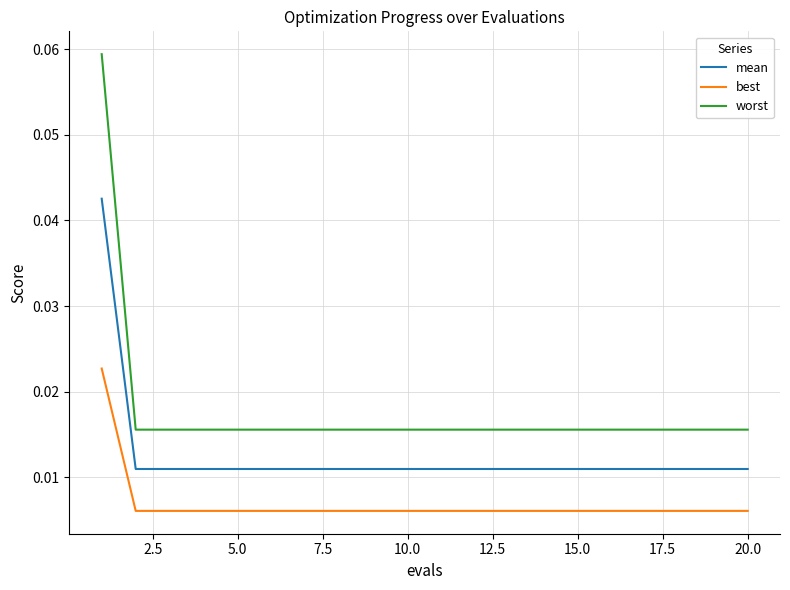

Rank the series by their maximum value, from lowest to highest.

best, mean, worst